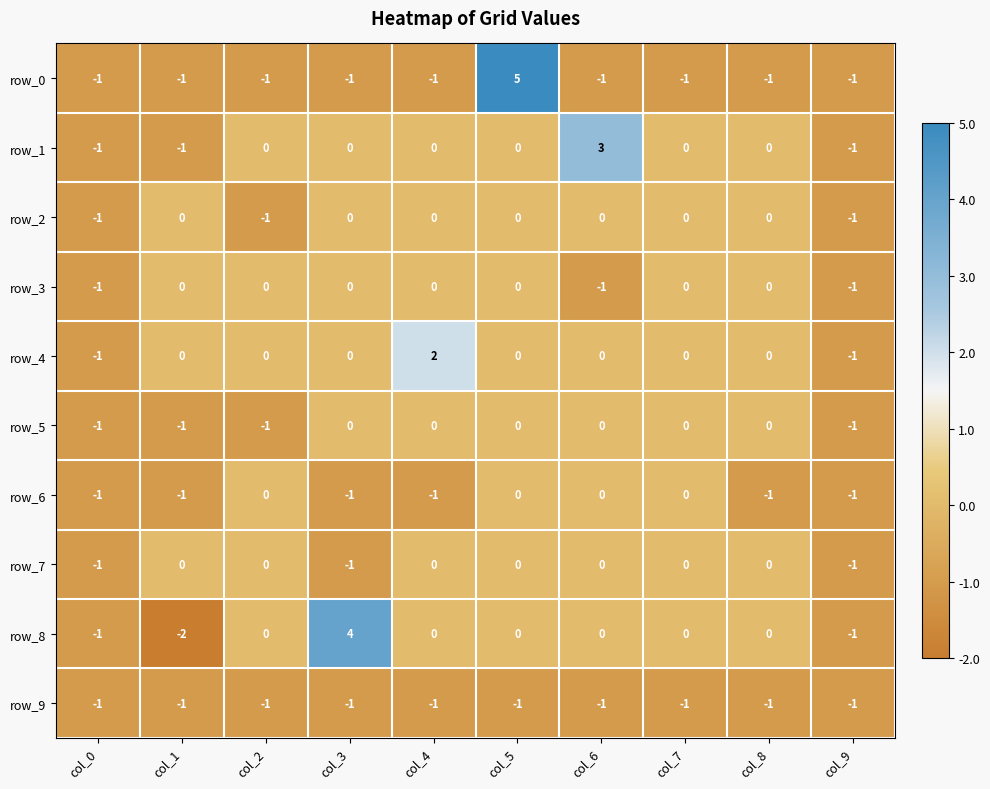

The row_2 series shows 0 at col_6. True or false?

True